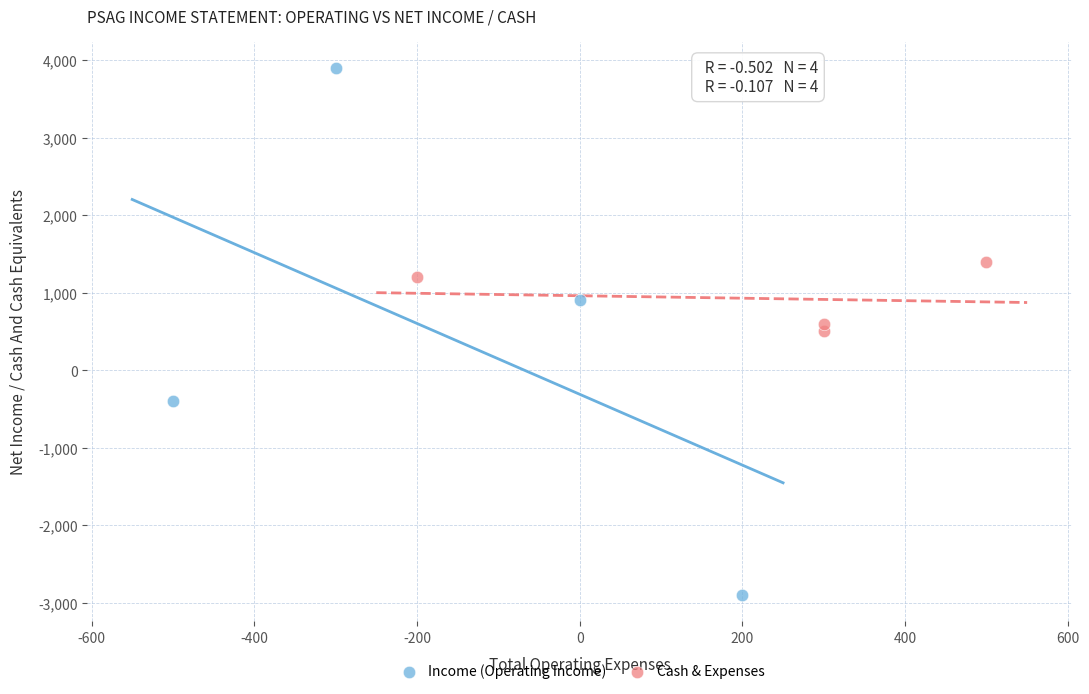

Which series contains the lowest Y value?

Income (Operating Income)